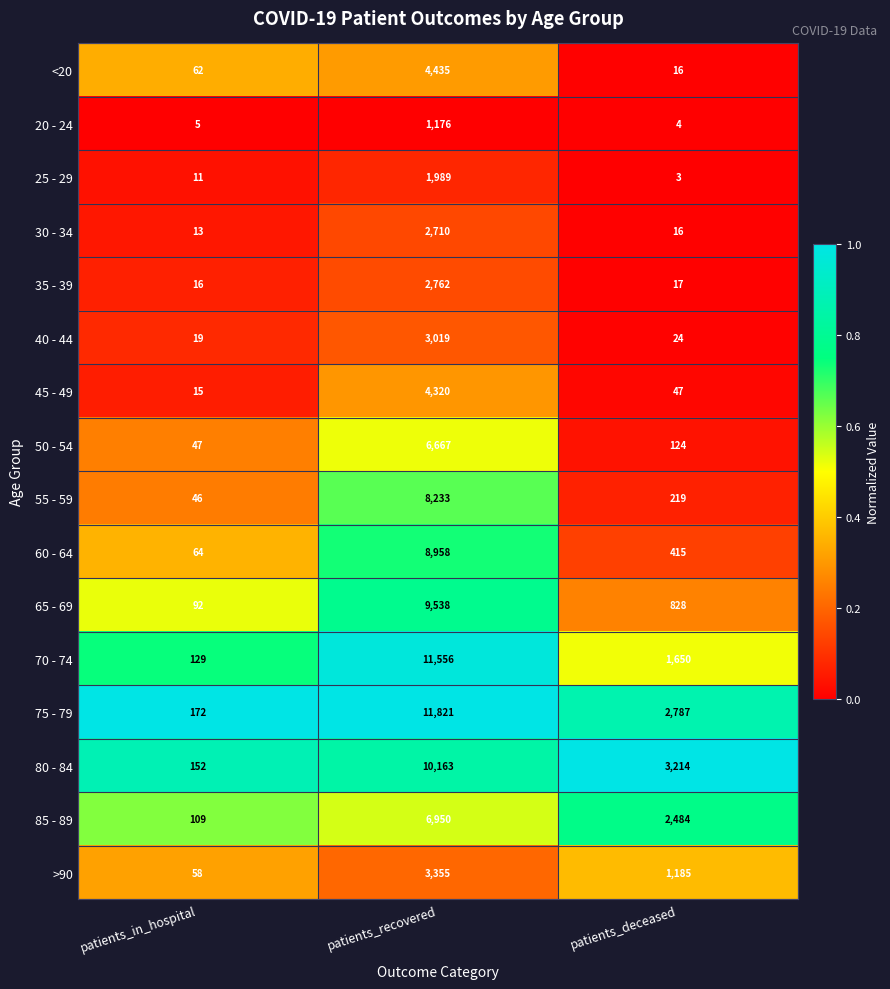

What is the difference between the maximum and minimum values in the 25 - 29 series?

1986